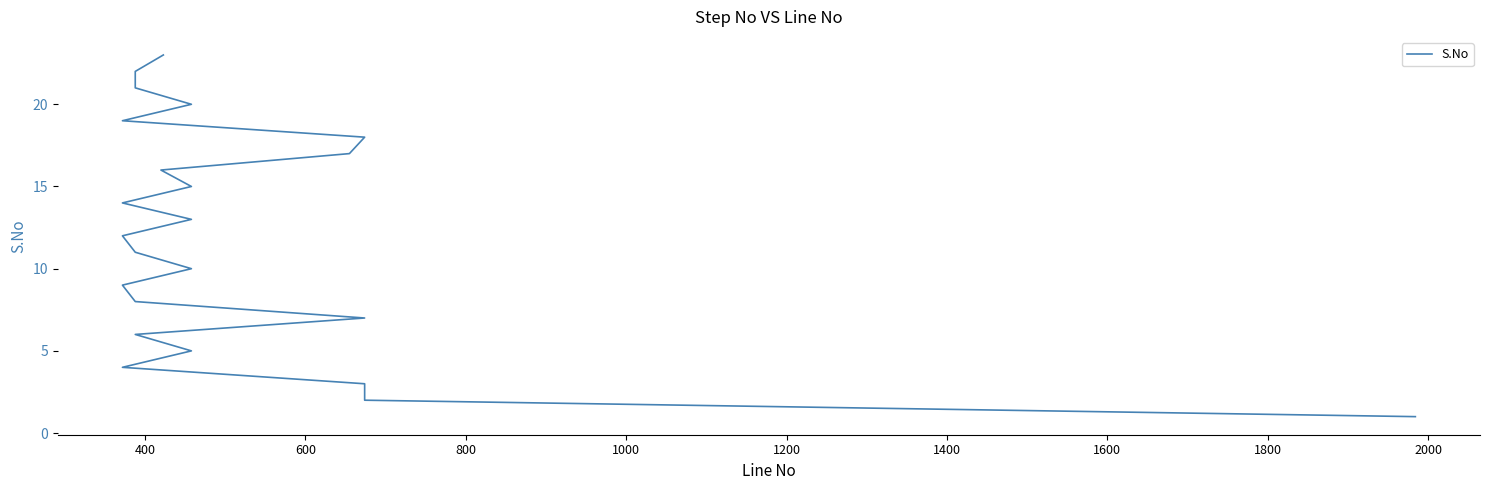

The value at 1800 is 3. True or false?

False